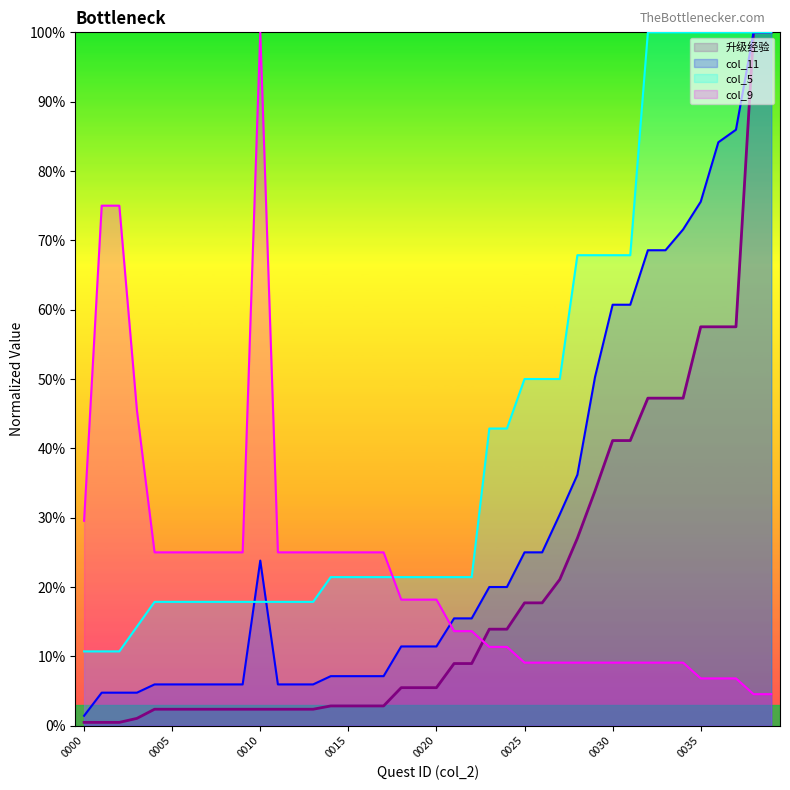

True or false: col_5 has more than 2 interior local peaks.

False